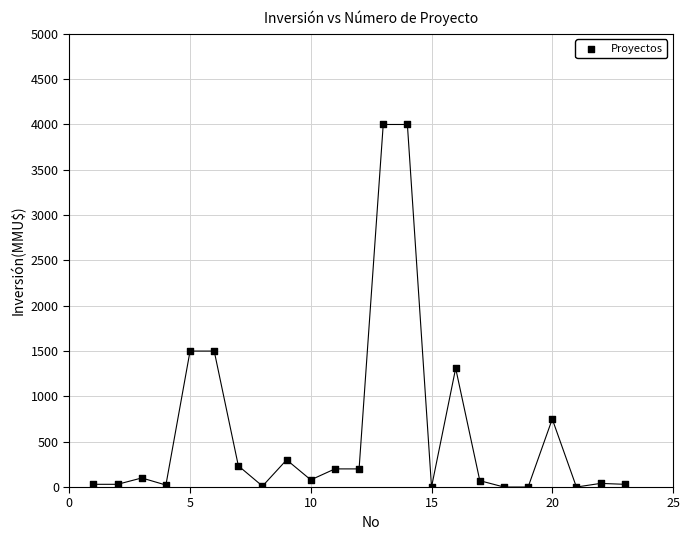

What is the range of Y values (max minus min)?

4000